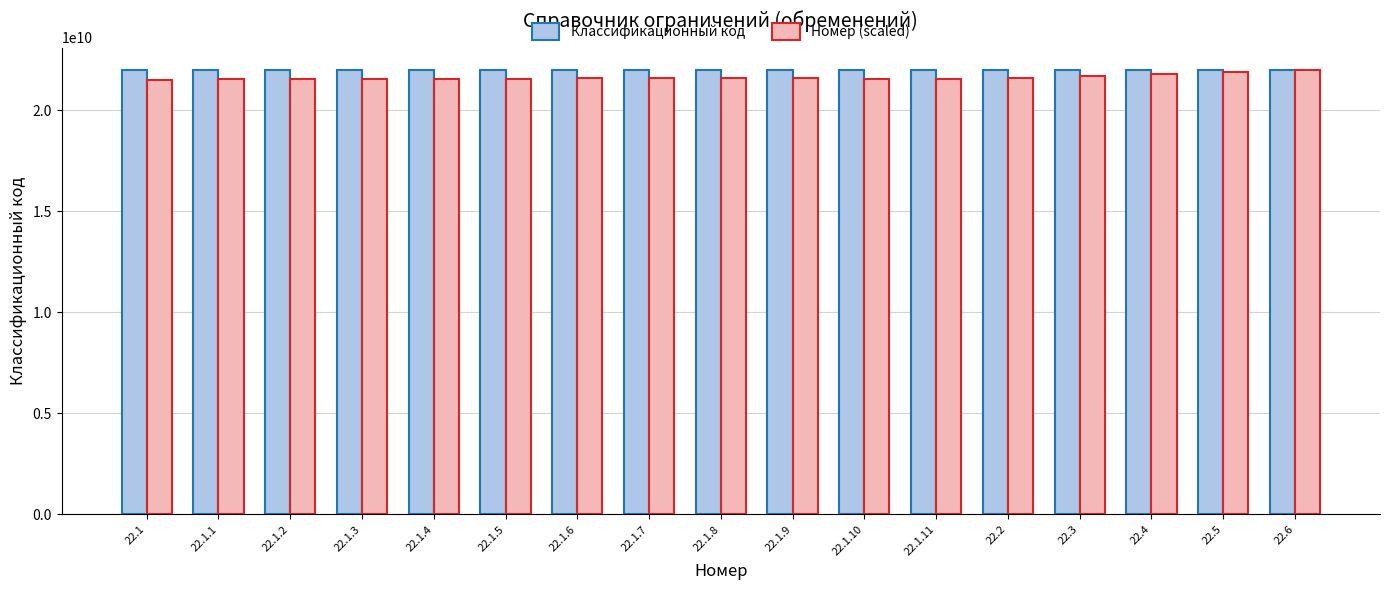

What is the average value of the Классификационный код series?

22001886235.3